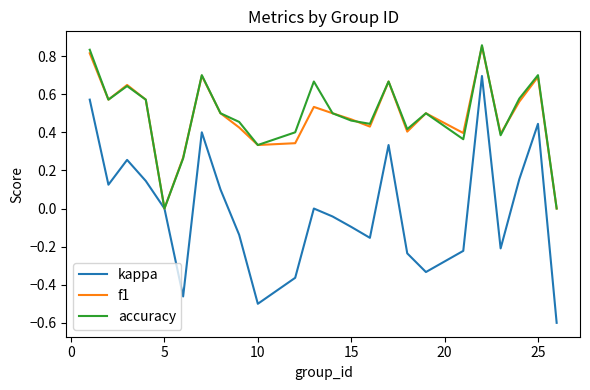

What is the minimum value shown in the chart?

-0.6